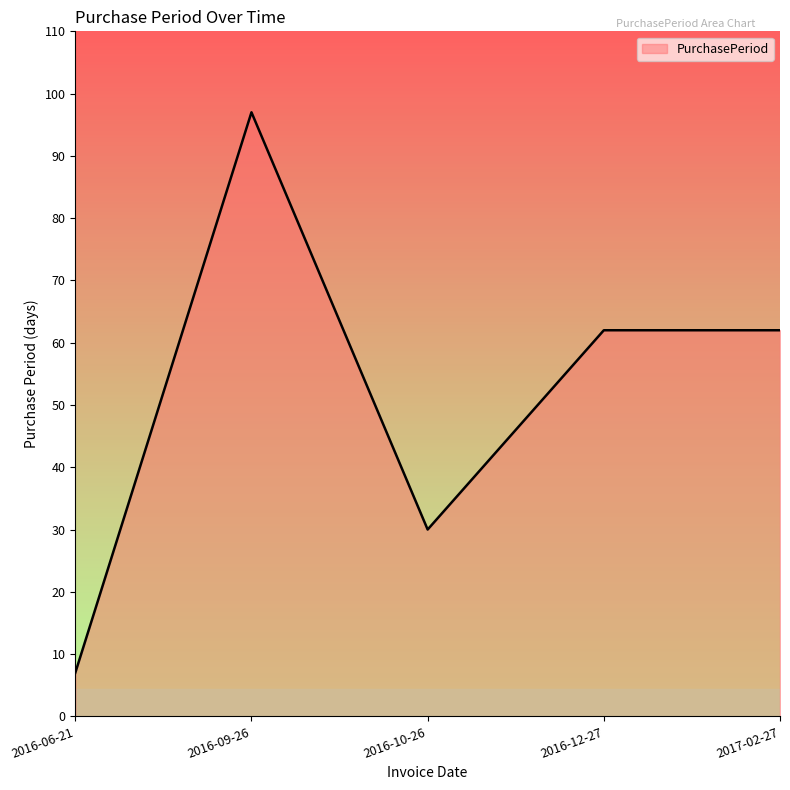

At which category does the chart reach its minimum across all series?

2016-06-21